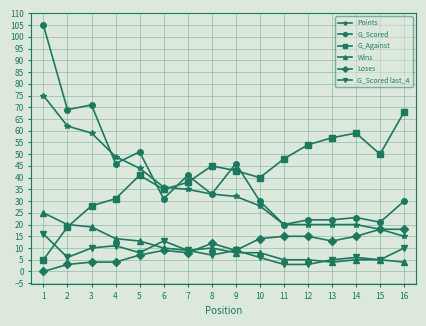

Where do G_Against and G_Scored first cross each other?

5 and 6